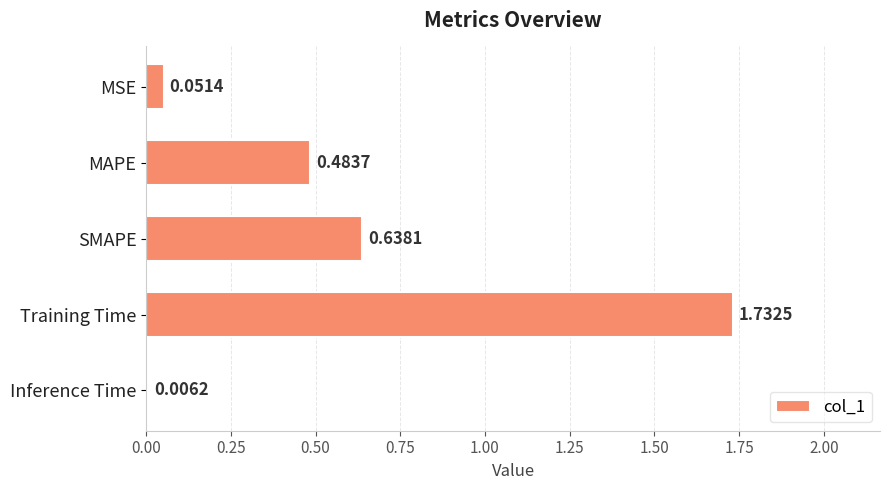

Are the bars grouped side by side (vs. stacked)?

No